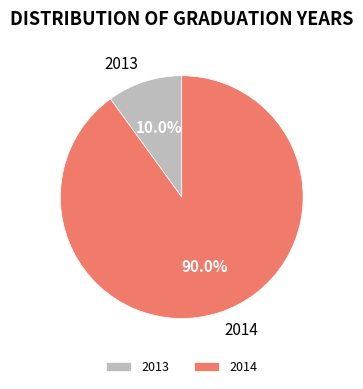

How many segments does this pie chart have?

2